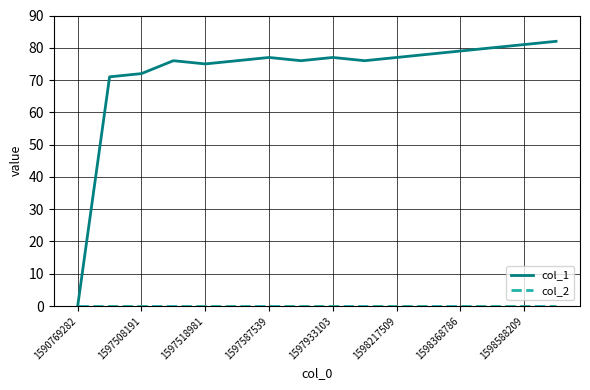

What is the greatest value displayed?

82